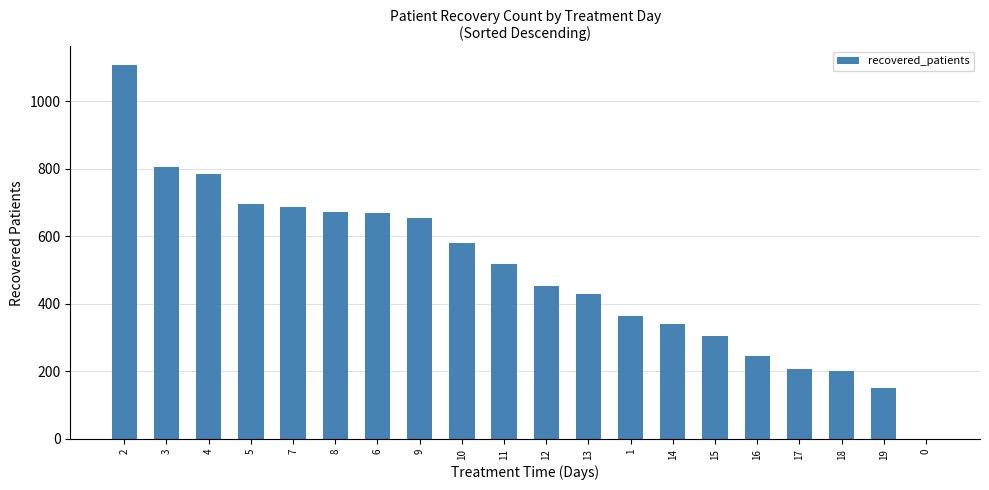

The chart shows a value of 697 at 5. True or false?

True